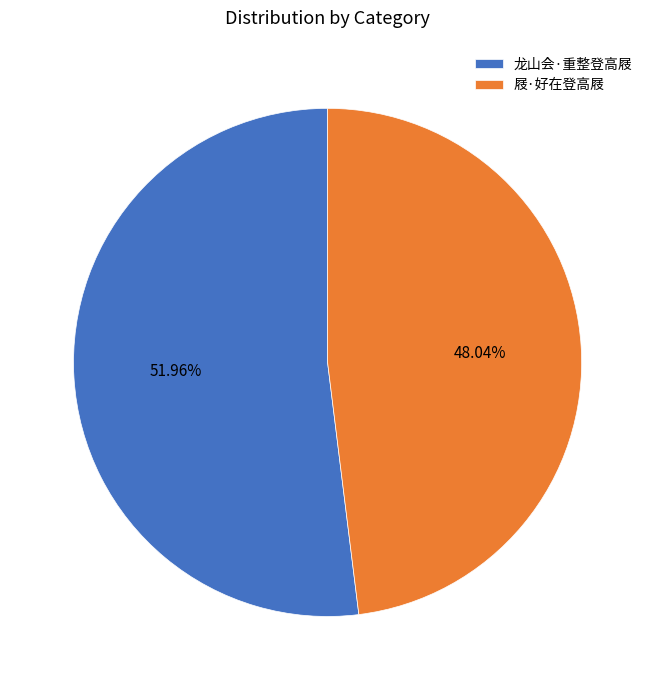

Which category has the smallest portion of the pie?

屐·好在登高屐